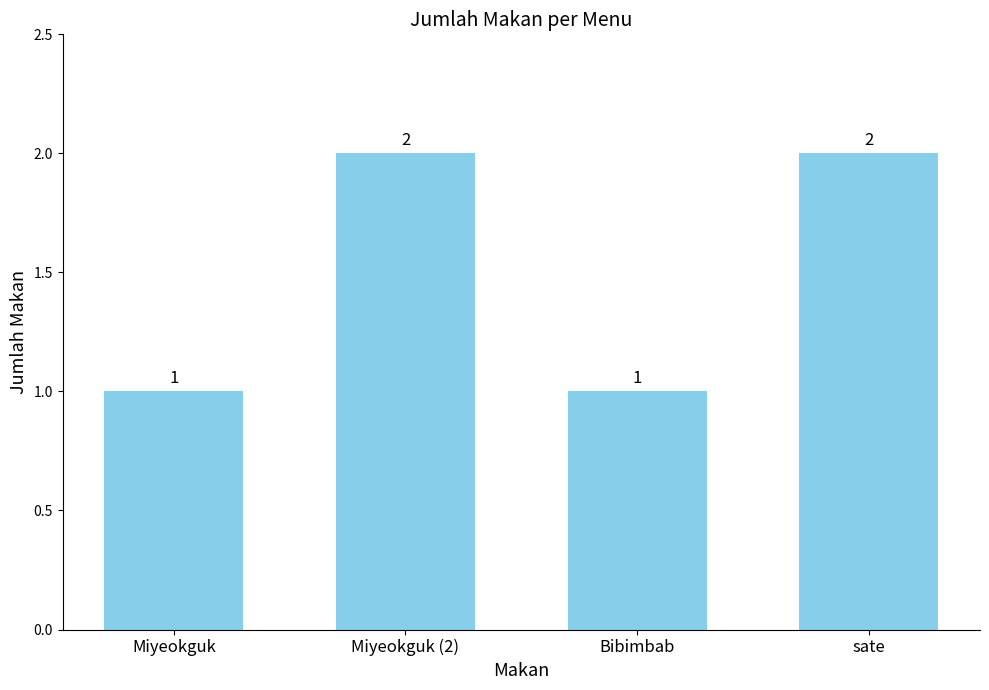

How many data points are less than 2?

2